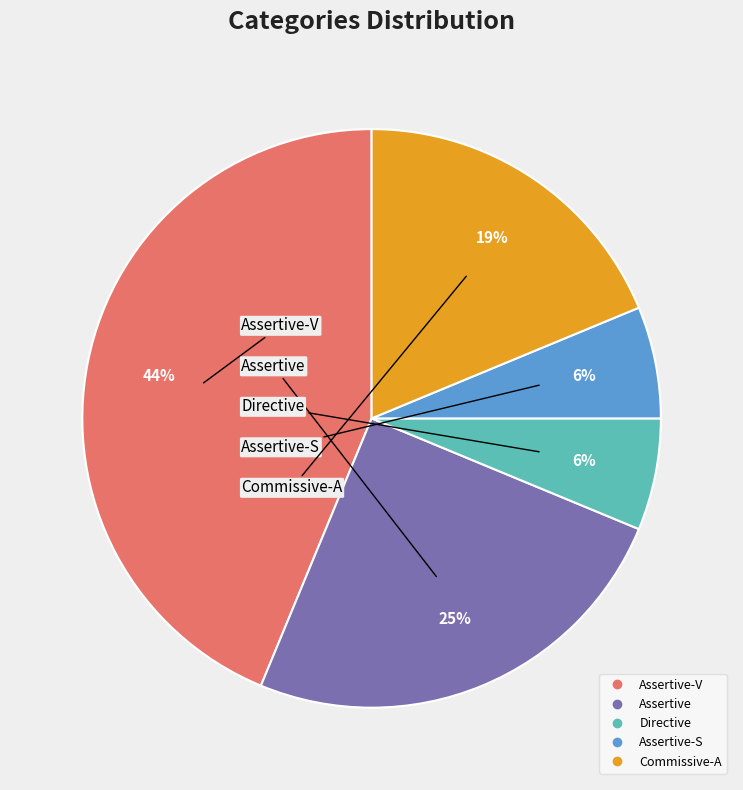

To the nearest percent, what is the average slice percentage?

20%